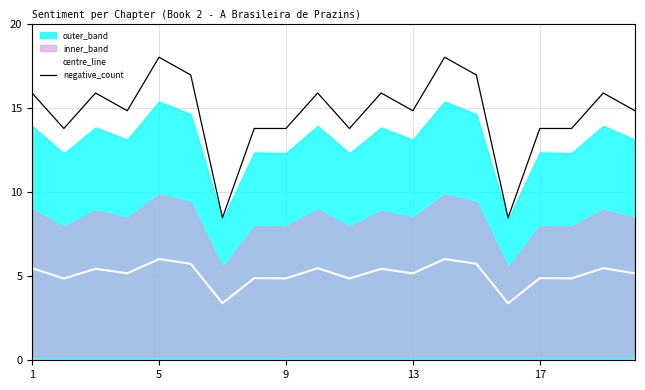

True or false: negative_count has more than 0 interior local peaks.

True